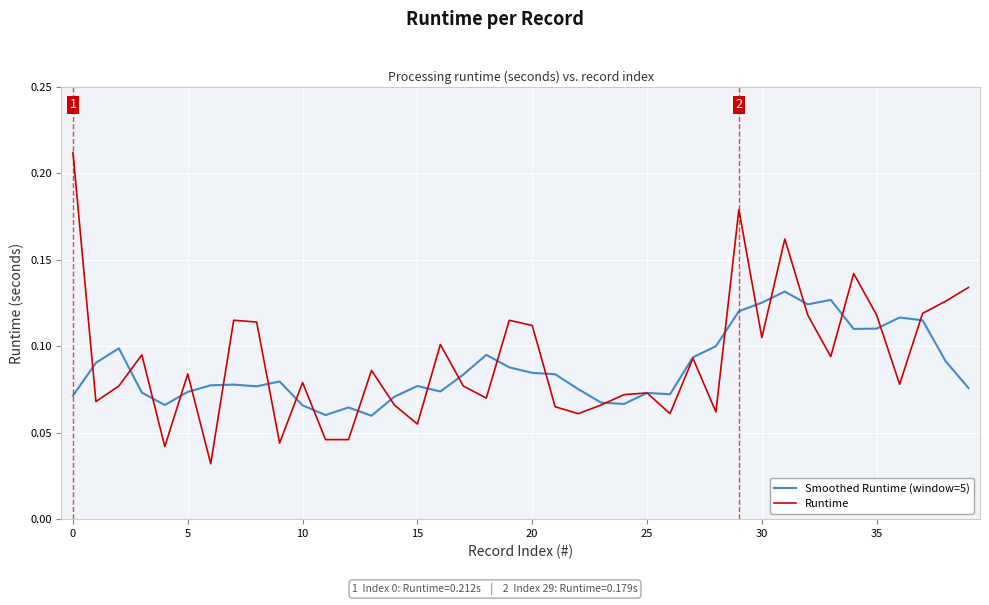

Which series has the largest total across all categories?

Runtime